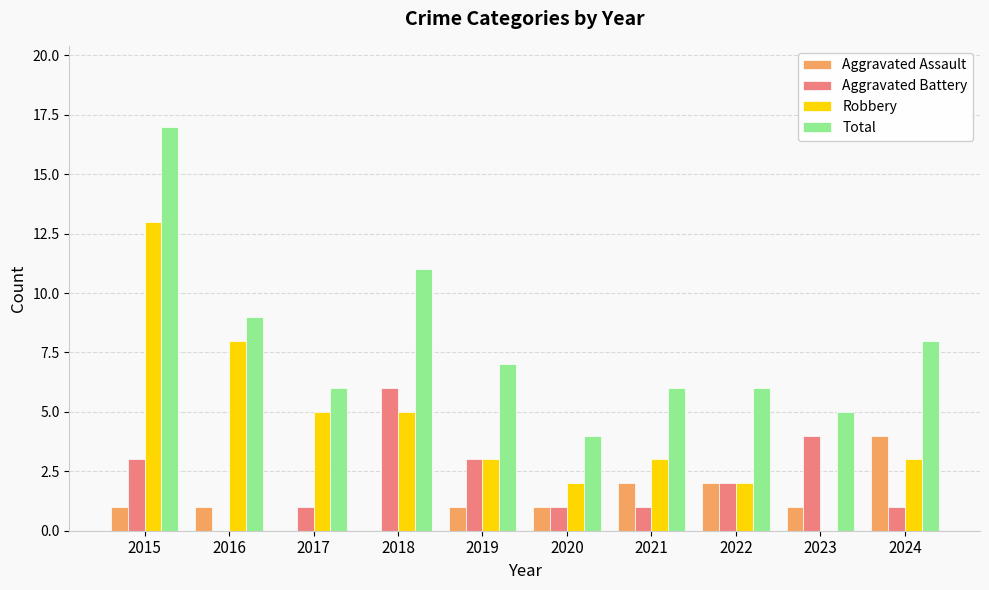

What is the sum of the Total values at 2024 and 2019?

15